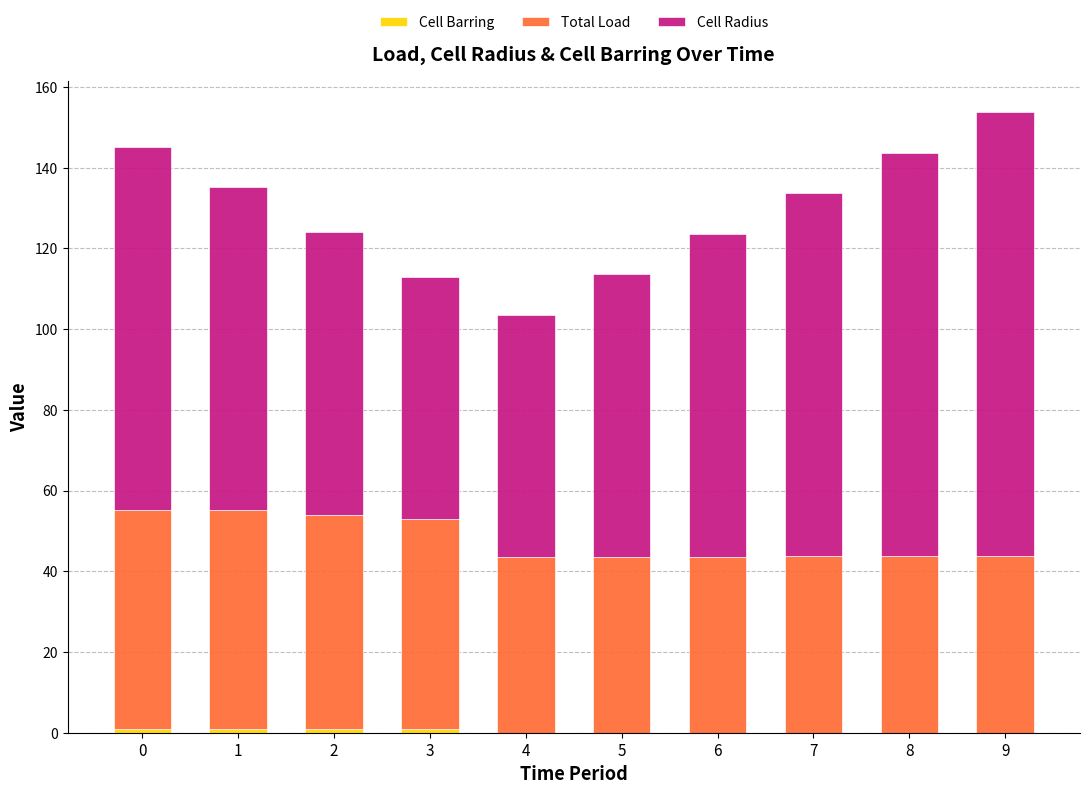

What is the total value across all series at 6?

123.6